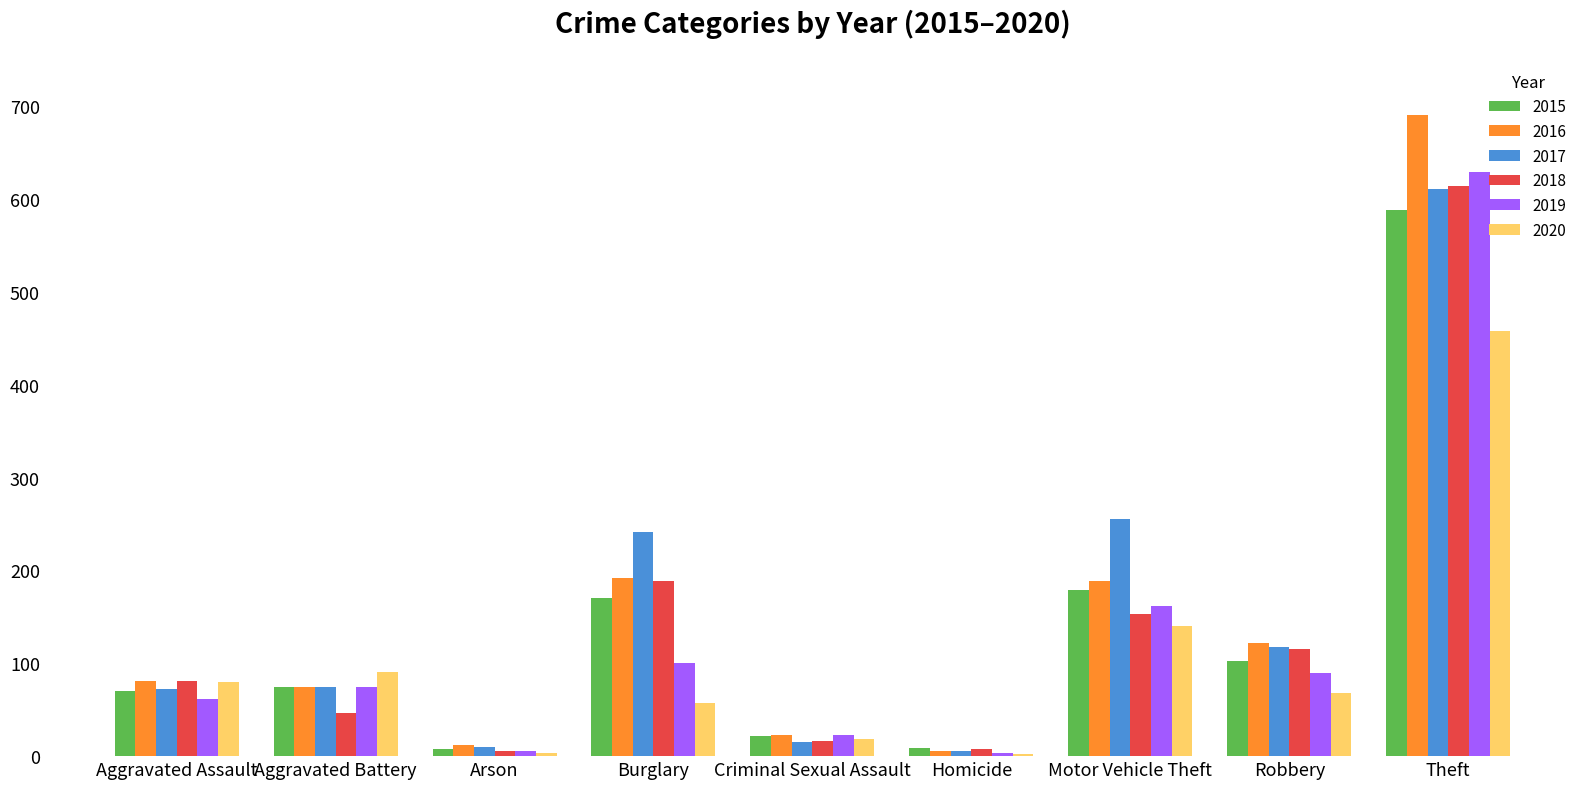

Is it true that 2015 equals 75 at Aggravated Battery?

True